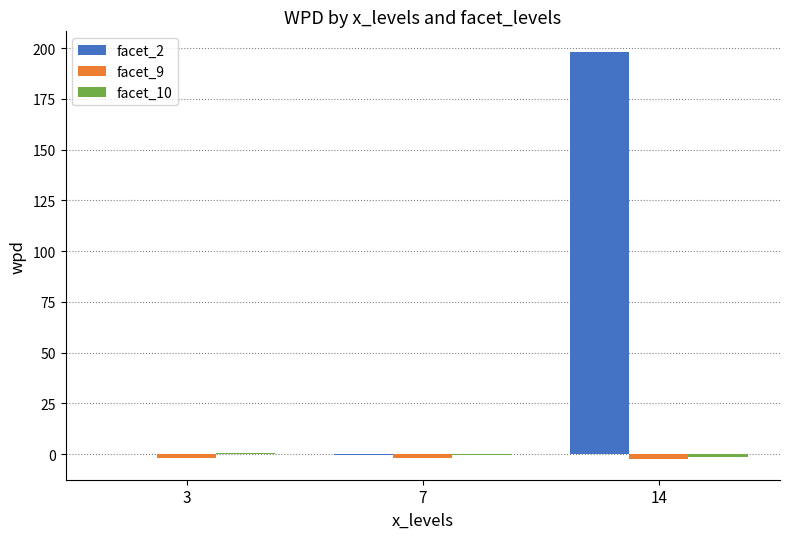

At which category does the chart reach its peak across all series?

14